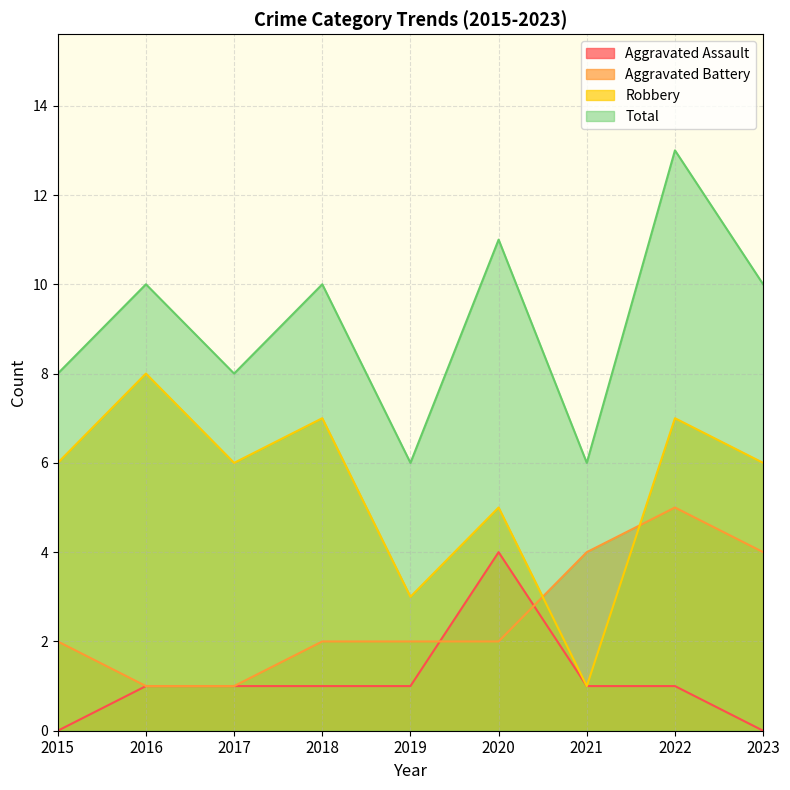

Does the chart have visible grid lines?

Yes